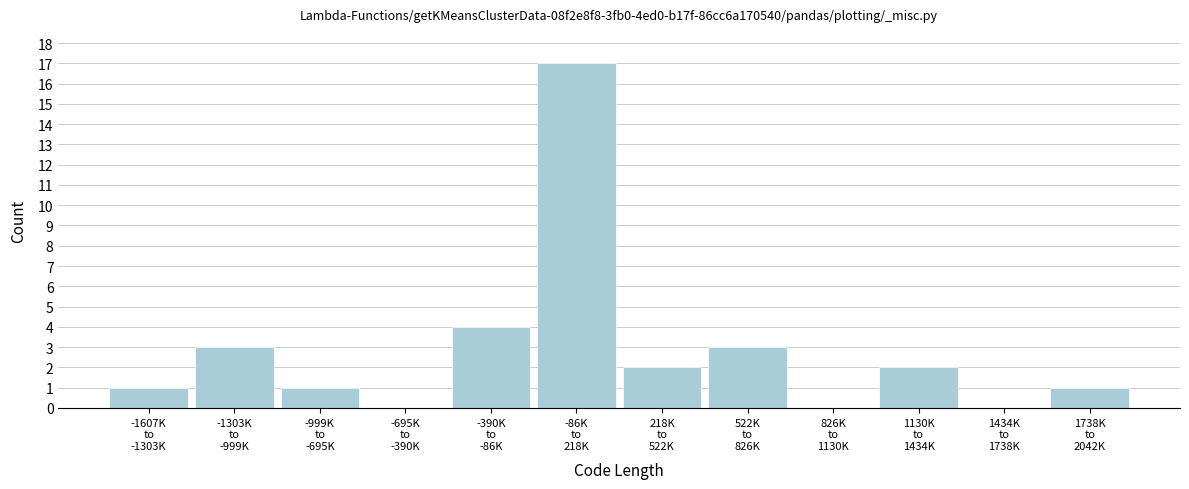

What is the maximum value shown in the chart?

17